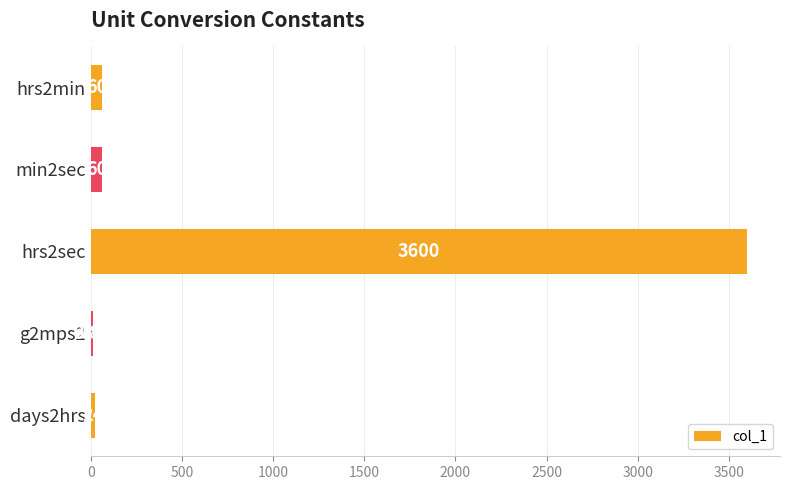

What is the ratio of the value at hrs2min to the value at min2sec?

1.0